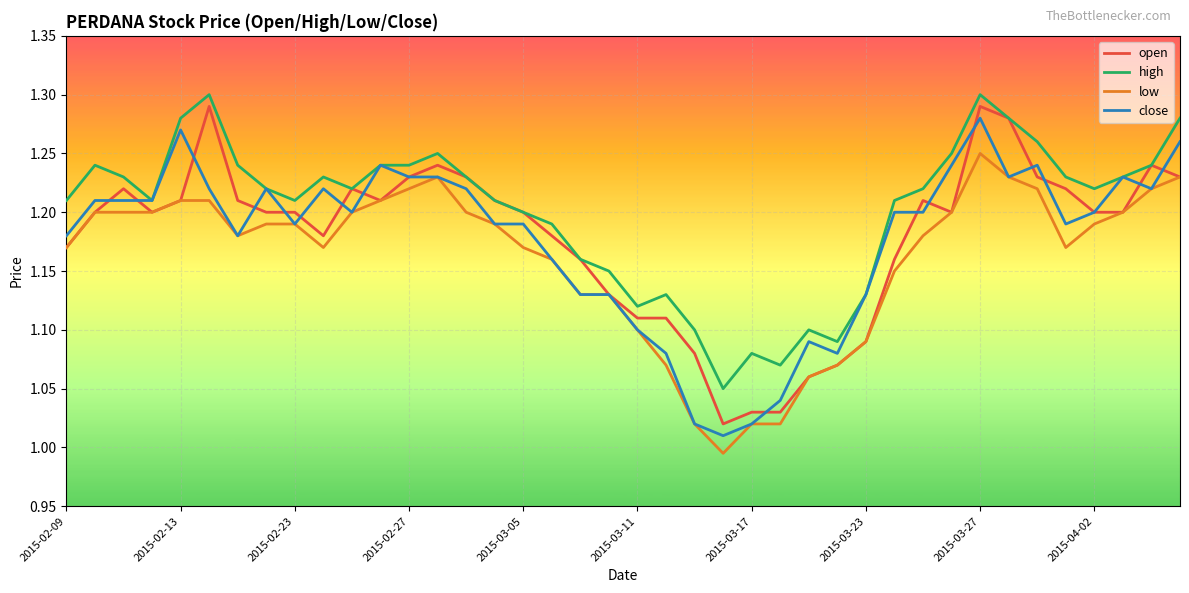

True or false: high and low intersect in this chart.

False